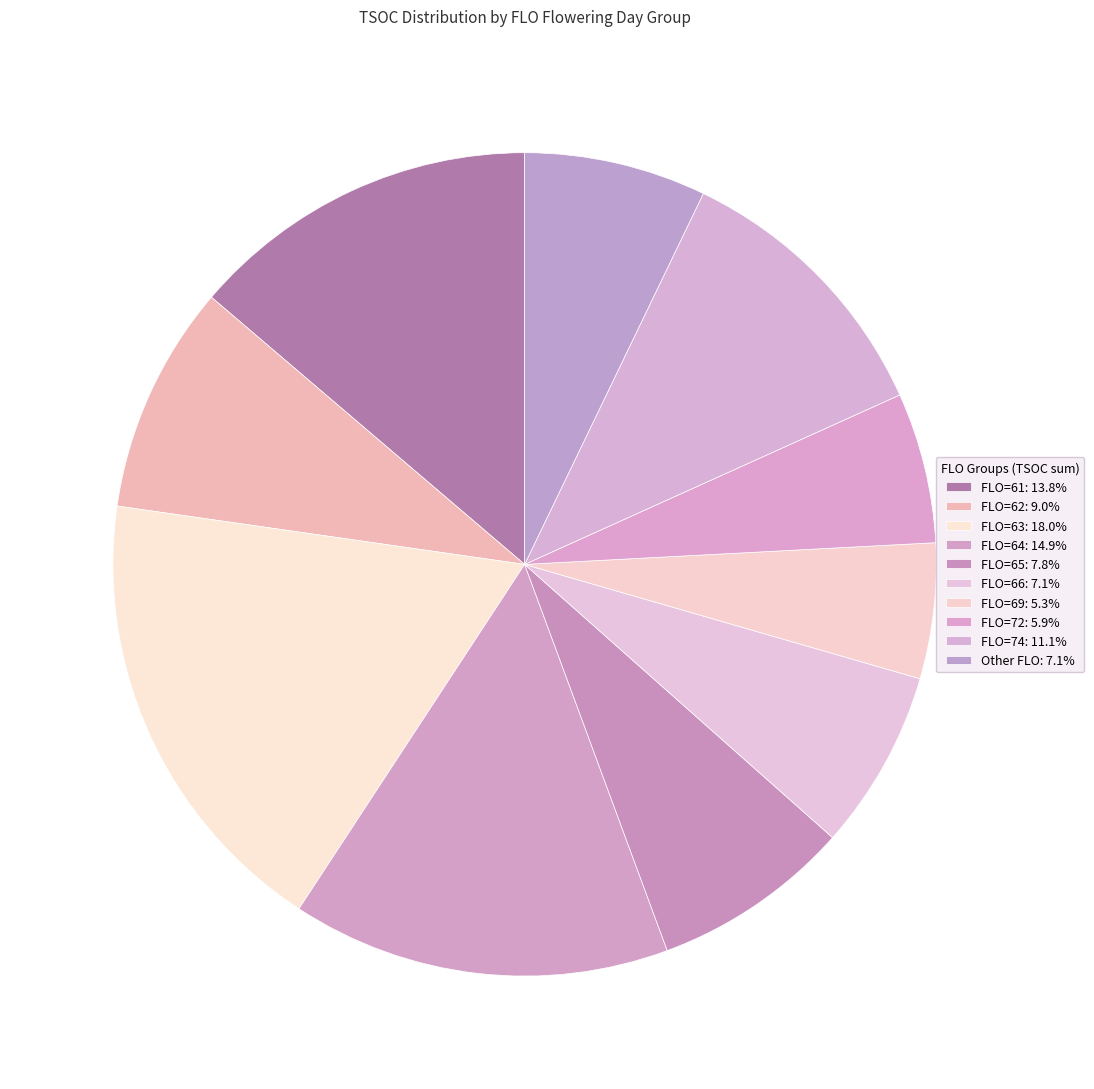

Count the number of slices in the pie.

10